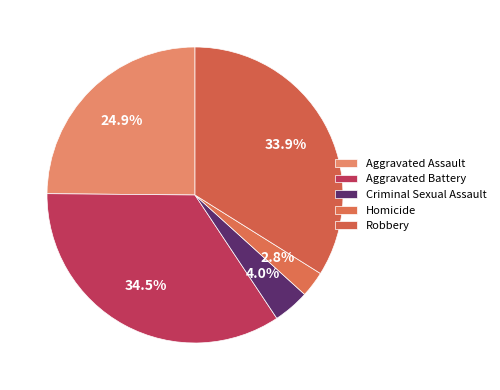

Which has a higher value, Robbery or Homicide?

Robbery